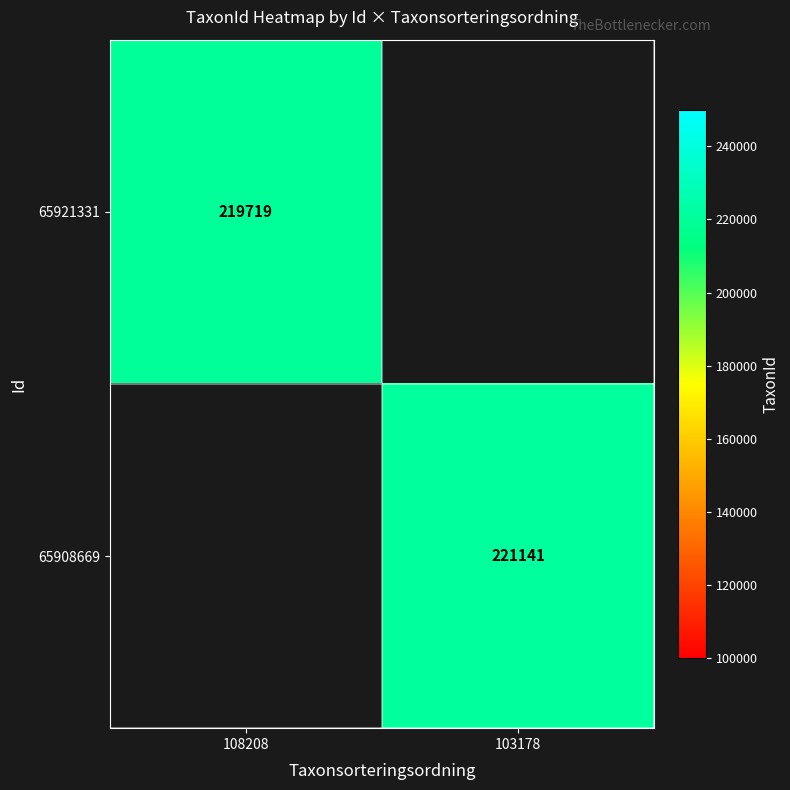

Is the value of 65921331 at 108208 greater than the value of 65908669 at 103178?

No